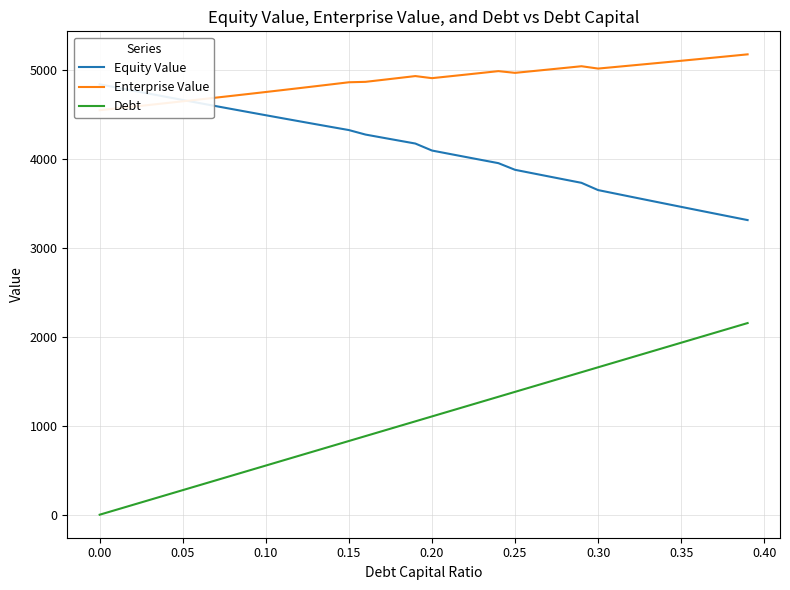

True or false: Debt has a value of 0.0 at 0.00.

True